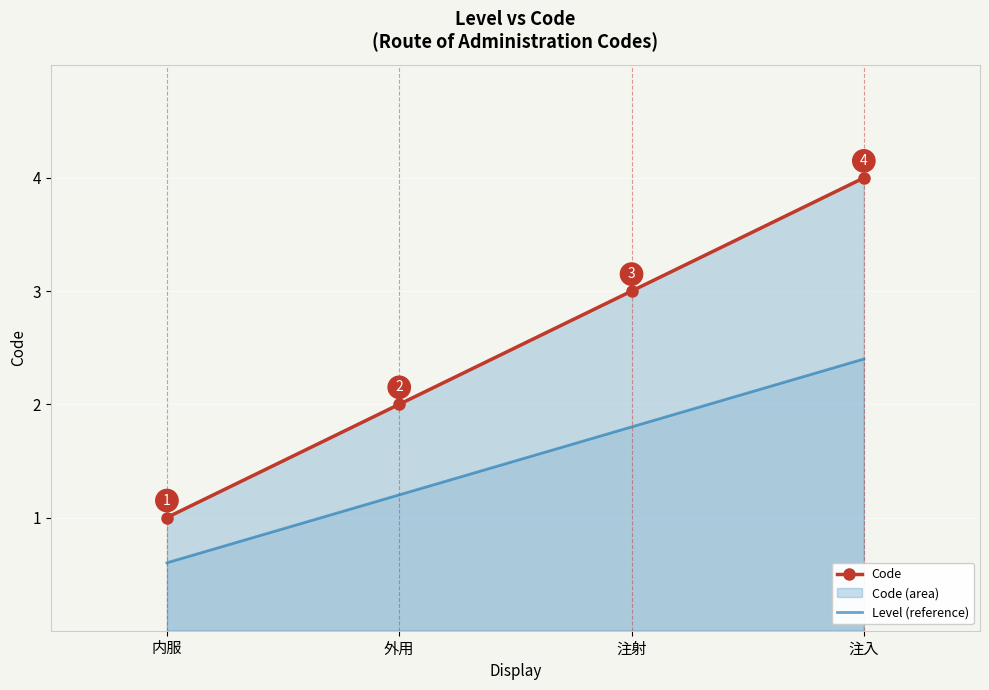

What is the sum of all Level (reference) values?

6.0